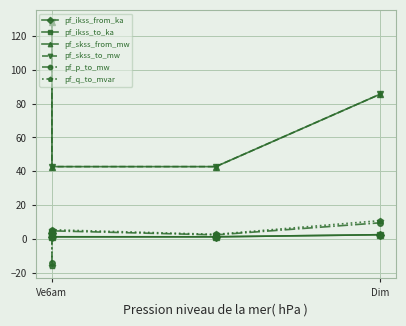

What is the difference between the second highest and minimum values in the pf_skss_from_mw series?

42.7